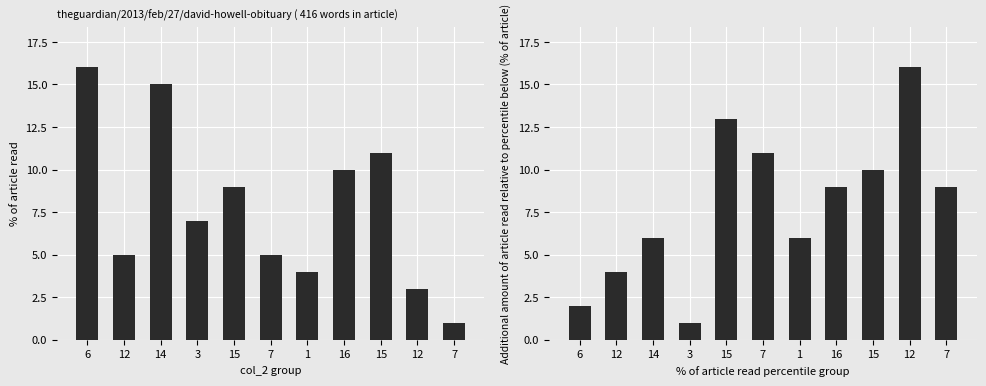

Which has a higher value, 12 or 14?

14